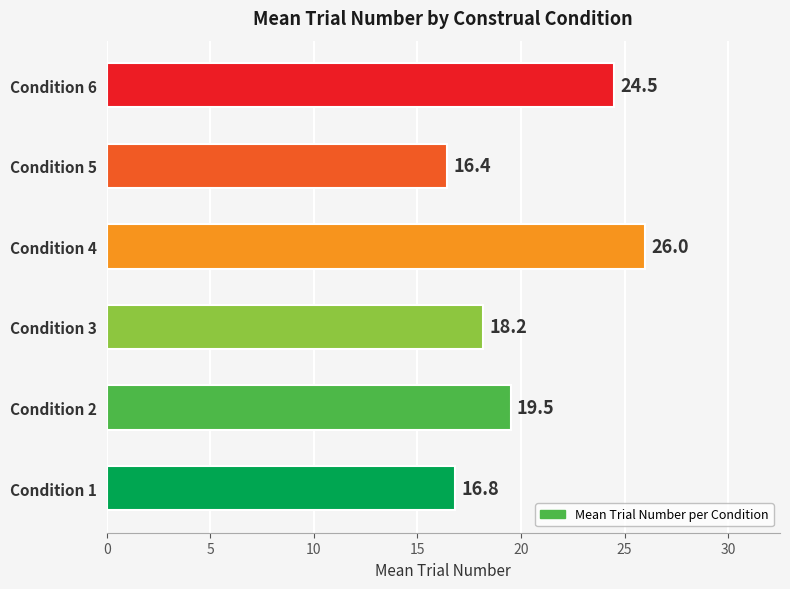

How many bars are there in total?

6